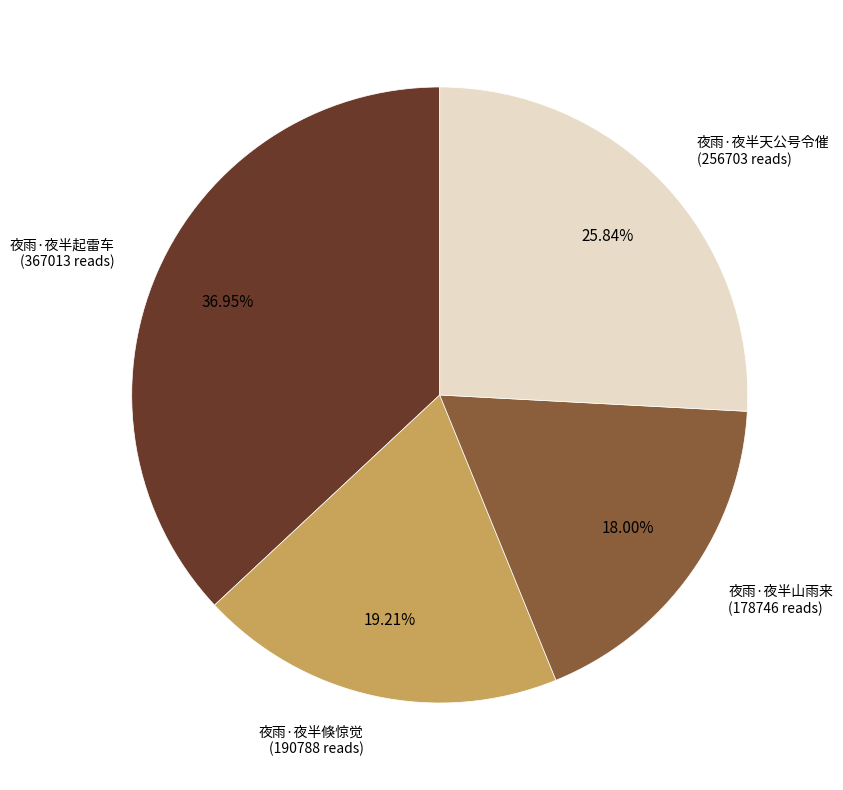

Is there a majority slice in this chart?

No